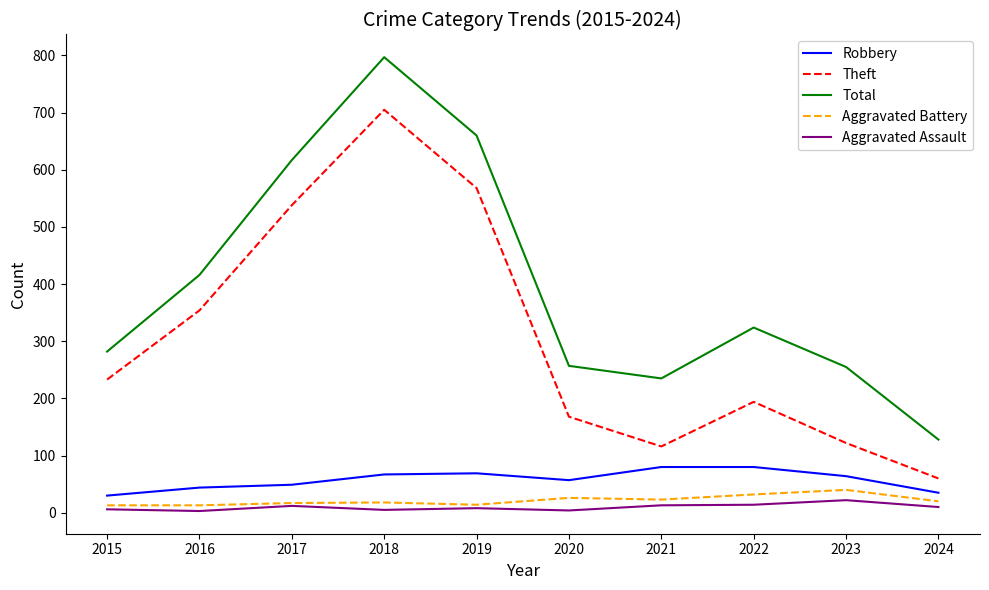

At which category does the chart reach its peak across all series?

2018